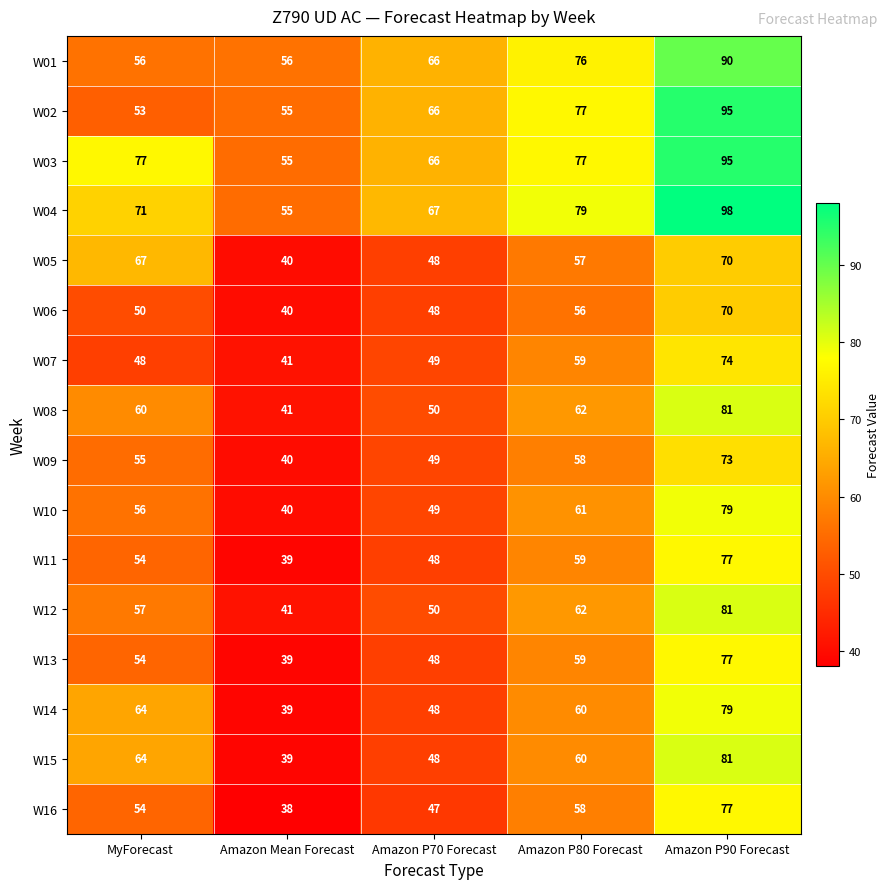

True or false: W04 has a value of 98 at Amazon P90 Forecast.

True